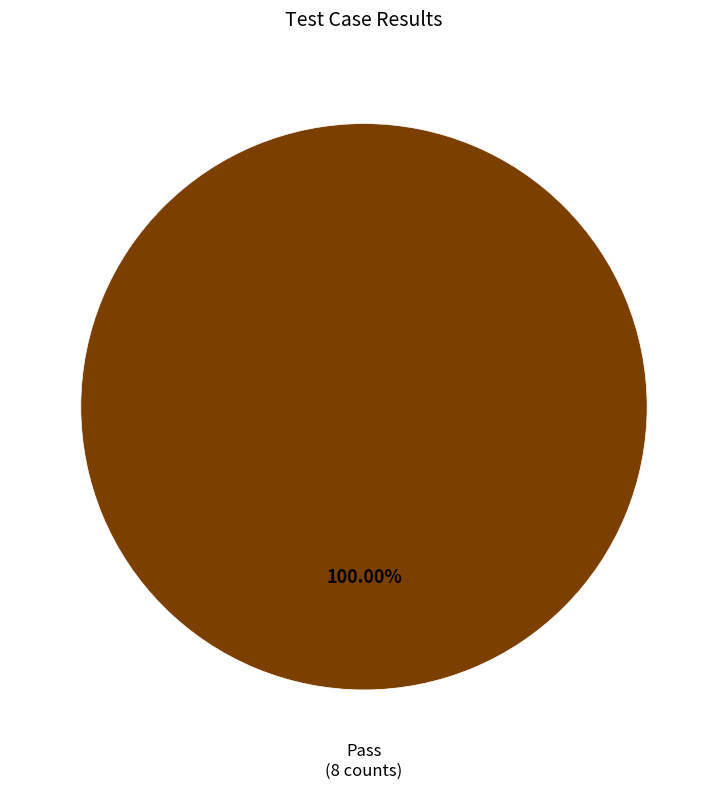

Count the number of slices in the pie.

1